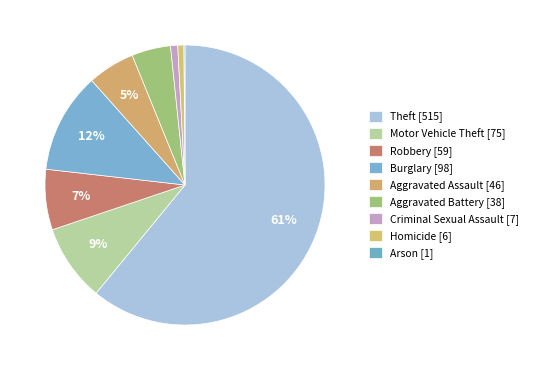

To the nearest percent, what is the difference between the largest and smallest slice percentages?

61%